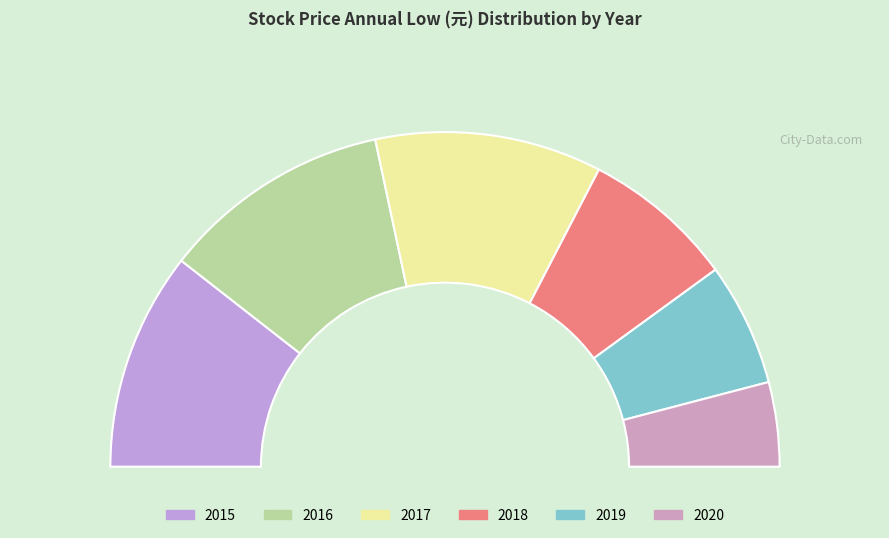

To the nearest percent, what is the average slice percentage?

17%